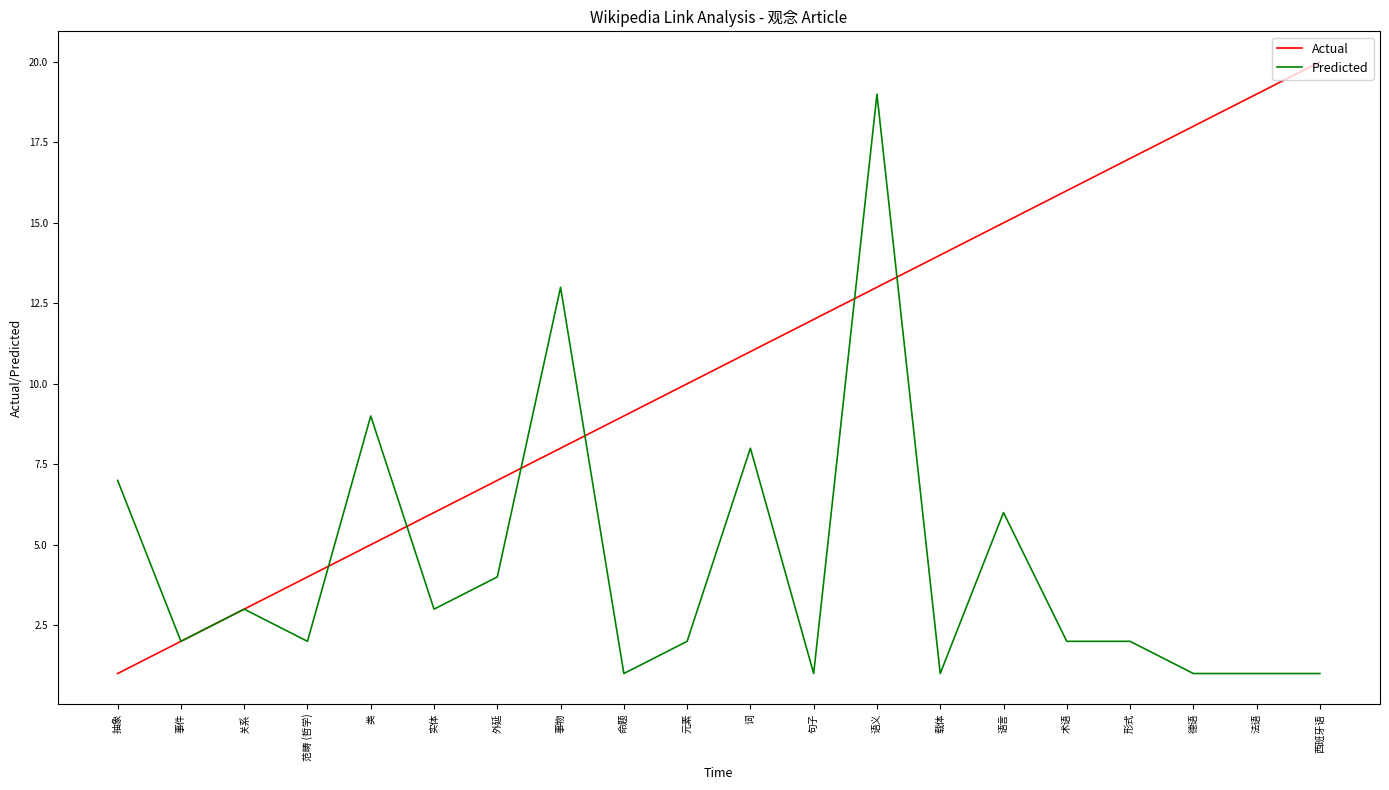

The value of Predicted at 元素 is 2. True or false?

True